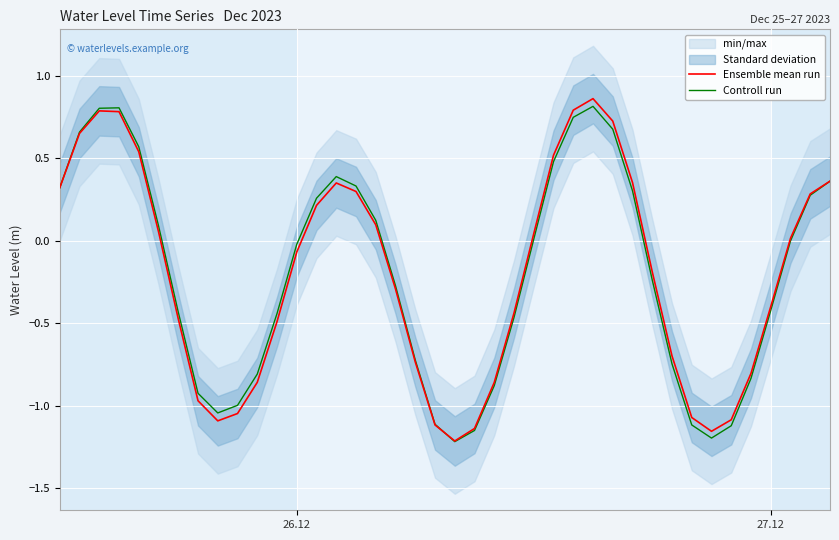

Where does the Ensemble mean run series first go above 0?

26.12